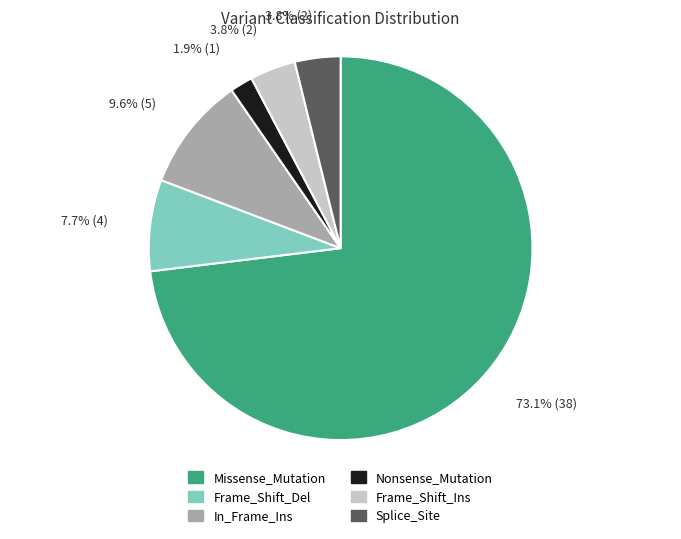

To the nearest percent, what portion does Splice_Site represent?

4%